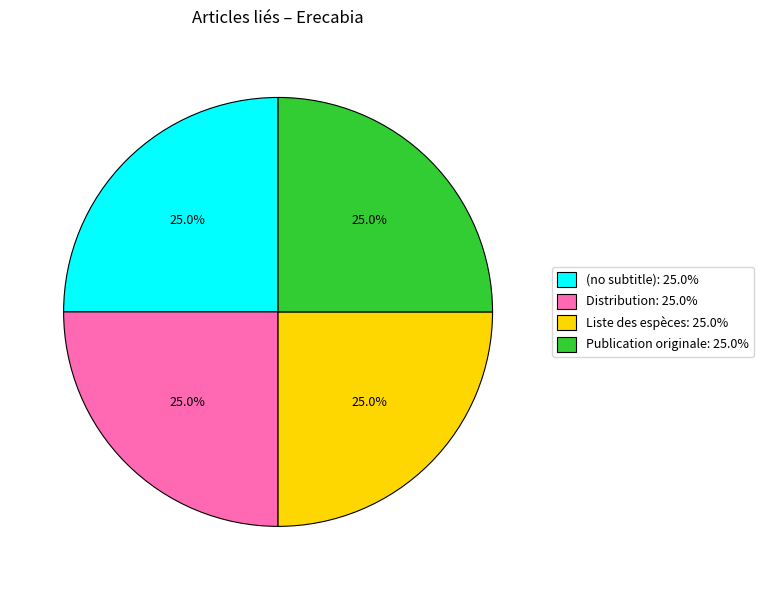

To the nearest percent, what is the combined percentage of Publication originale and Liste des espèces?

50%